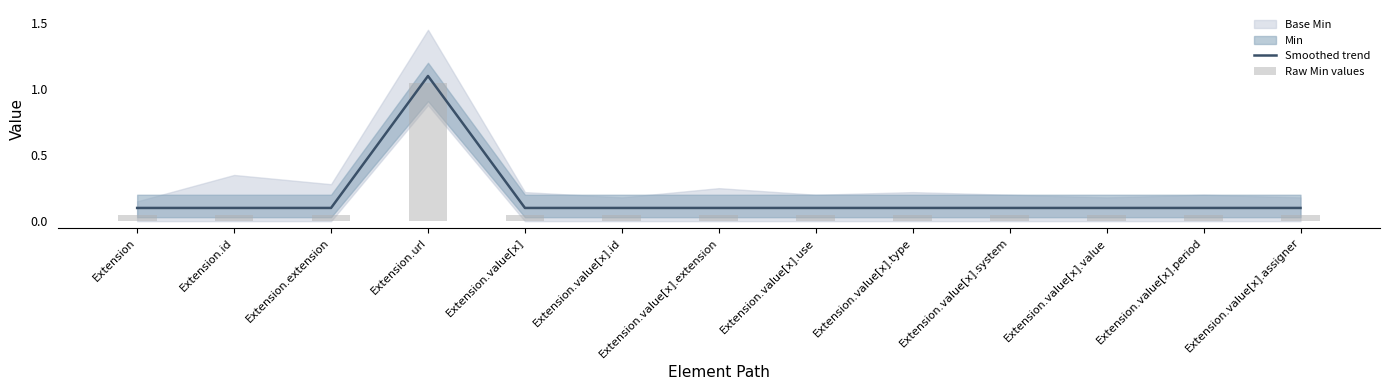

What is the minimum value shown in the chart?

0.1